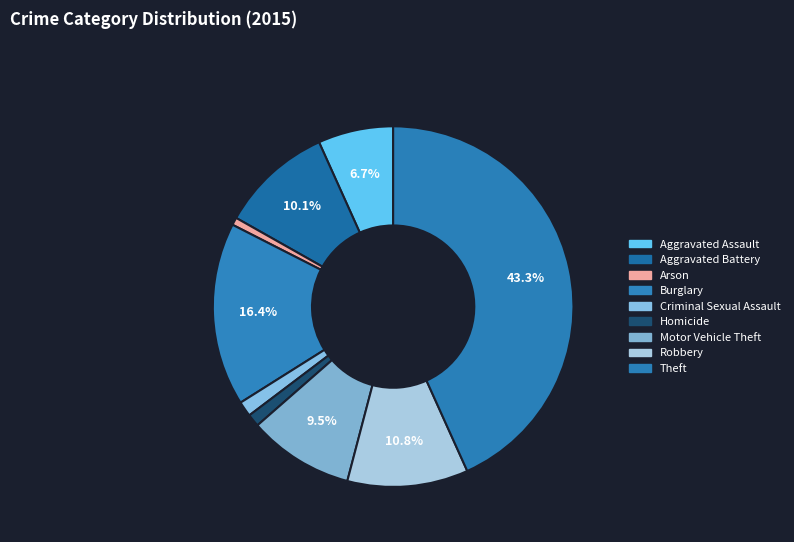

How many slices are in this pie chart?

9